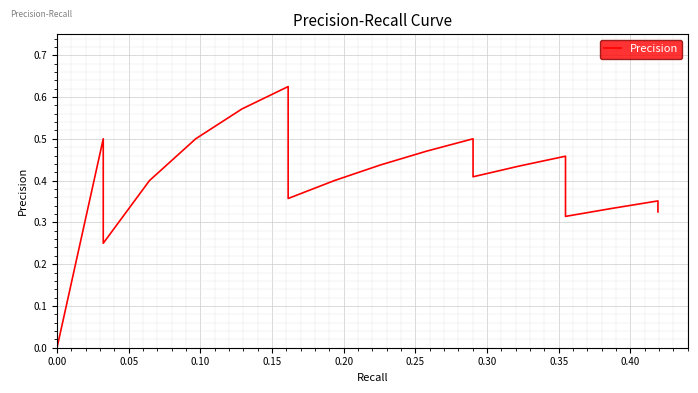

What is the label of the 2nd point from the left?

0.05